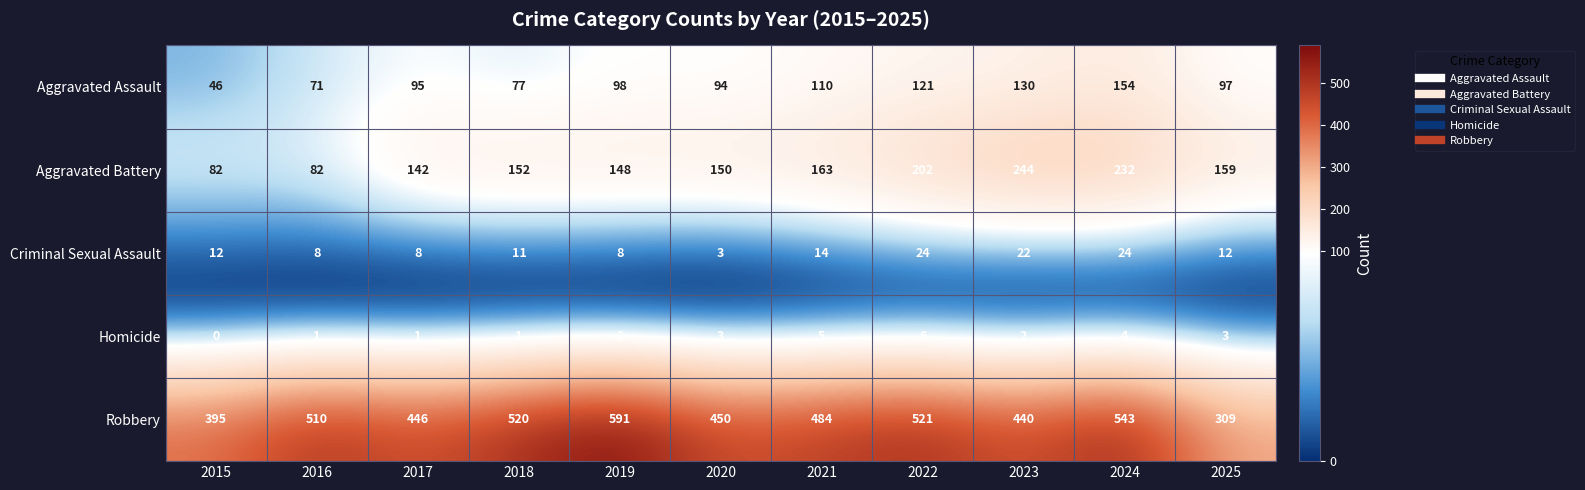

How many categories are shown in the chart?

11